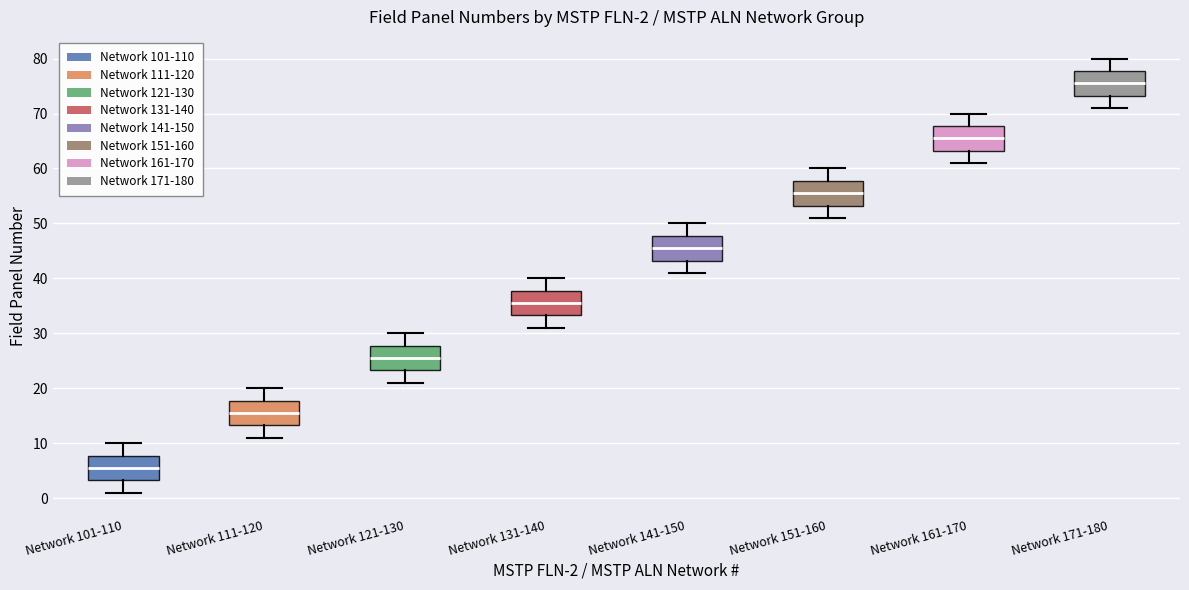

Which box has the highest median line?

Network 171-180